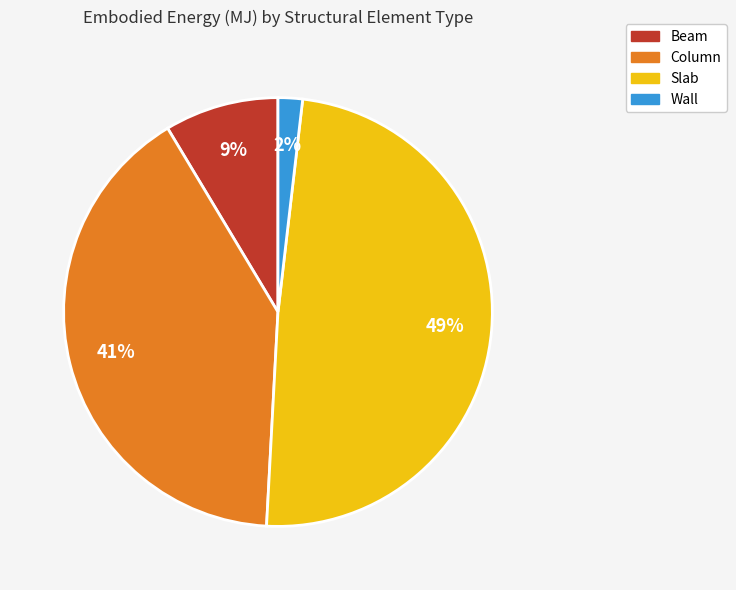

Combined, do Beam and Wall account for over 50%?

No